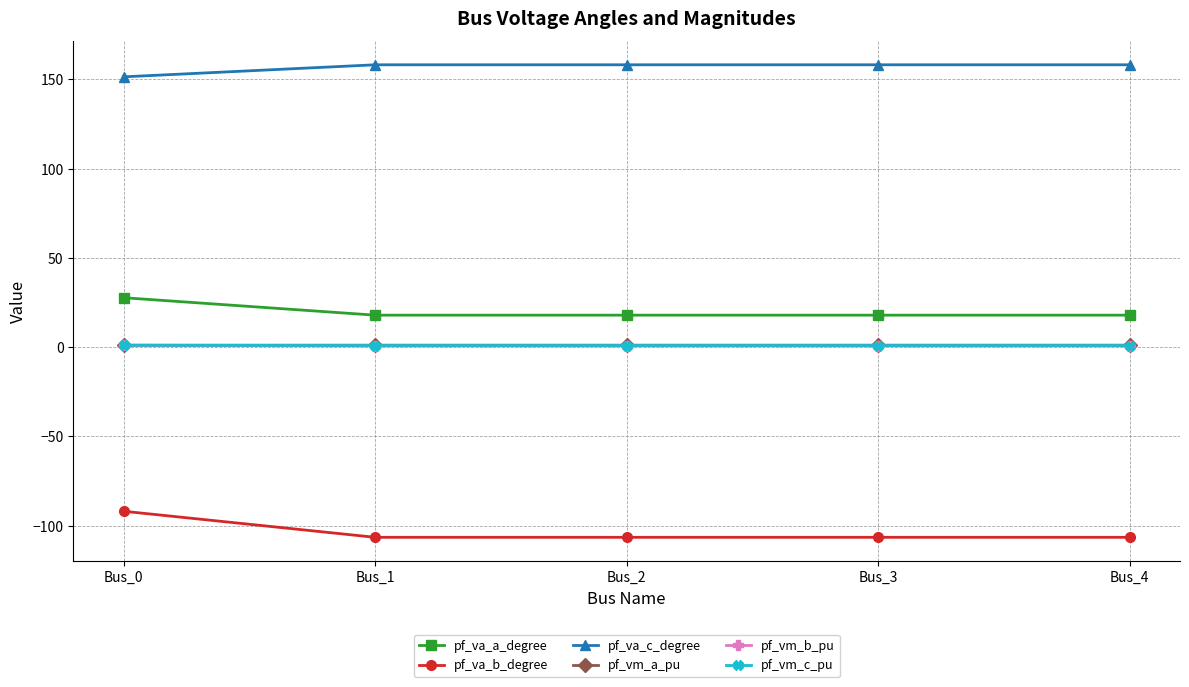

Which category has the highest value in the pf_va_b_degree series?

Bus_0